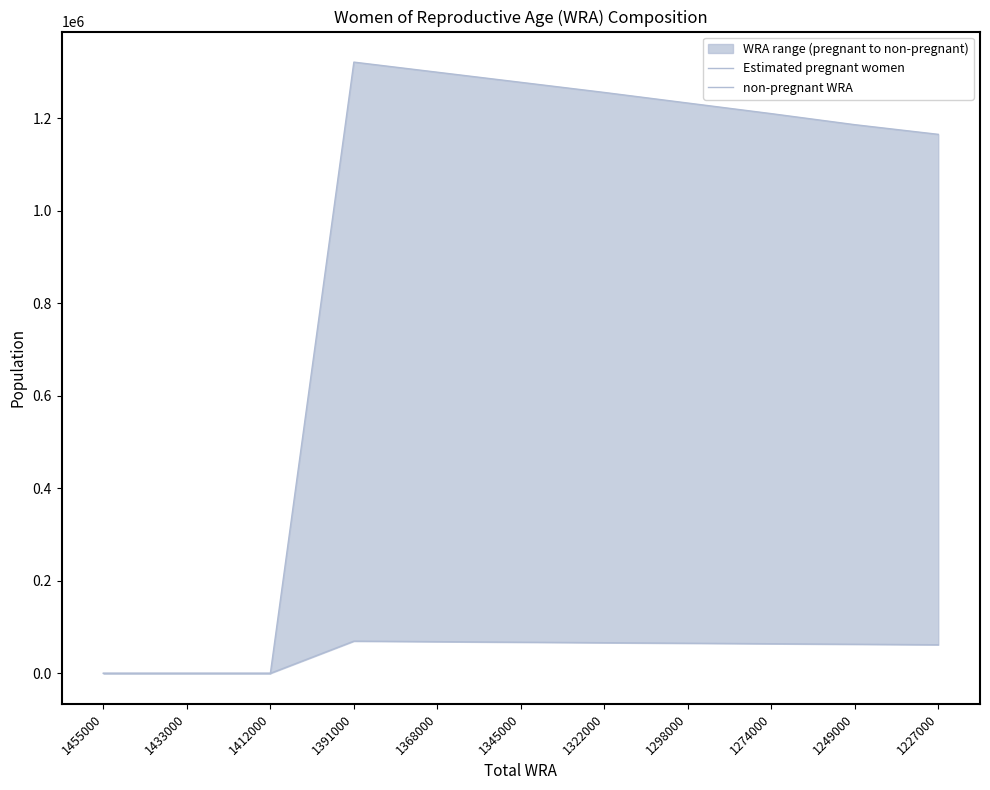

Which has a higher value, 1249000 or 1227000?

1249000